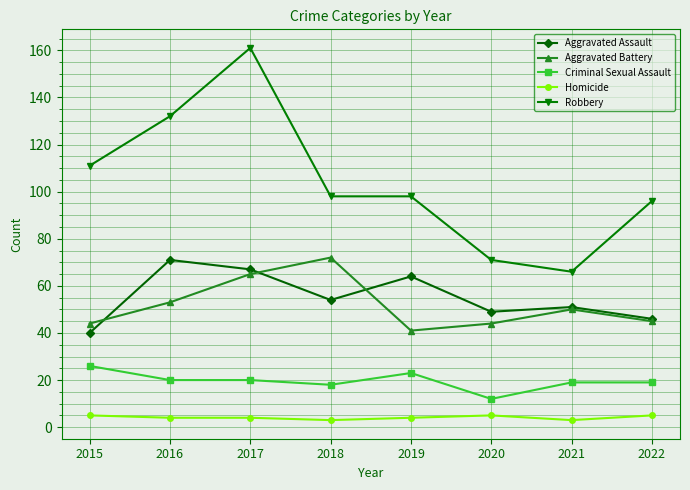

At which label is Robbery closest to 113?

2015